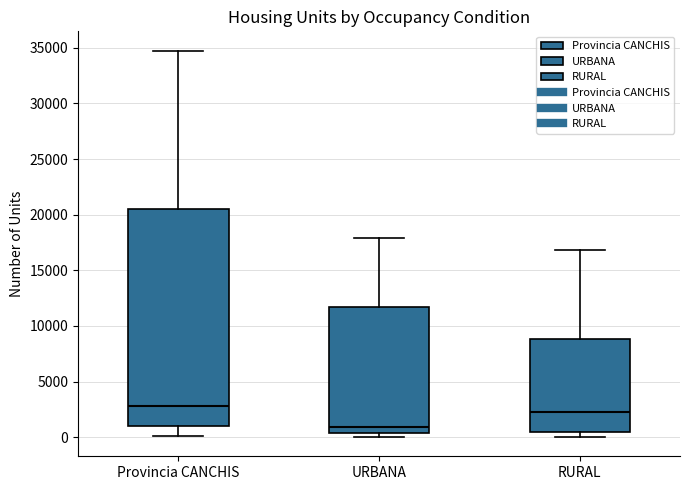

Reading left to right, read every box against the y-axis: the position of its median line, the range the box covers, and the ends of its whiskers. The values are not printed on the chart, so give them approximately, as read against the axis.

Provincia CANCHIS: median 3000, box 1000 to 20500, whiskers 0 to 34500
URBANA: median 1000, box 500 to 11500, whiskers 0 to 18000
RURAL: median 2000, box 500 to 9000, whiskers 0 to 17000